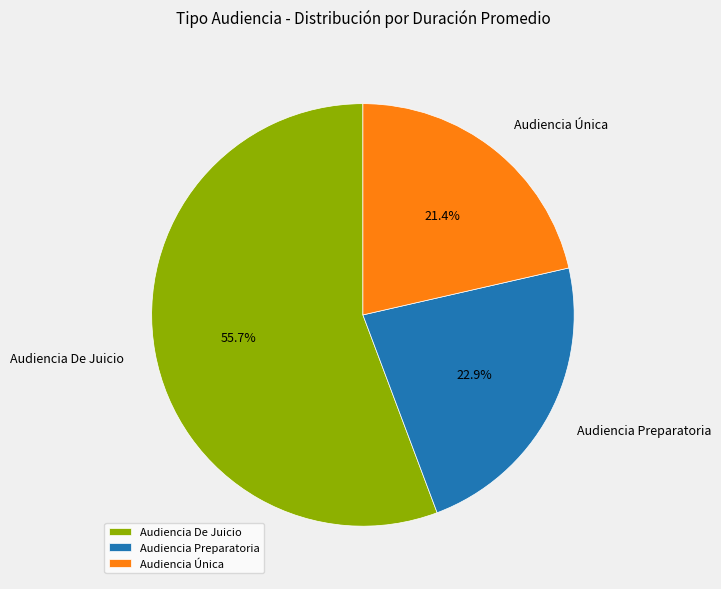

Rank the categories by value from highest to lowest.

Audiencia De Juicio, Audiencia Preparatoria, Audiencia Única